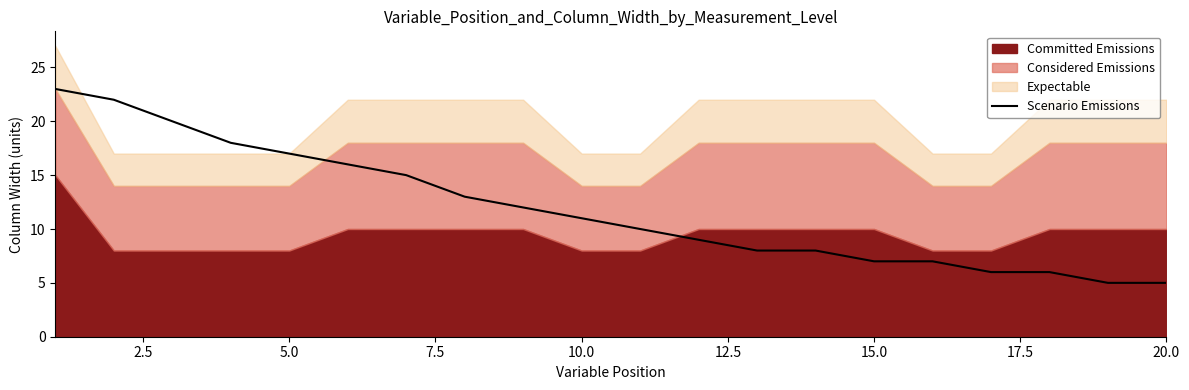

Does the chart have visible grid lines?

No